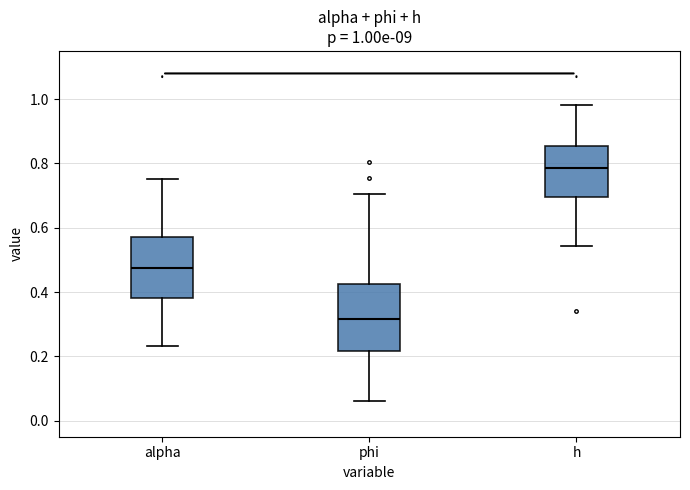

Which box's median line is the lowest?

phi